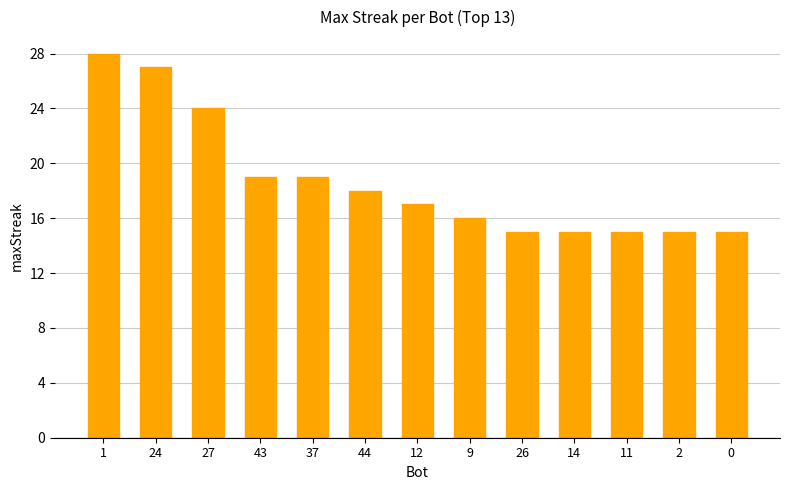

Which label corresponds to the largest value in the chart?

1